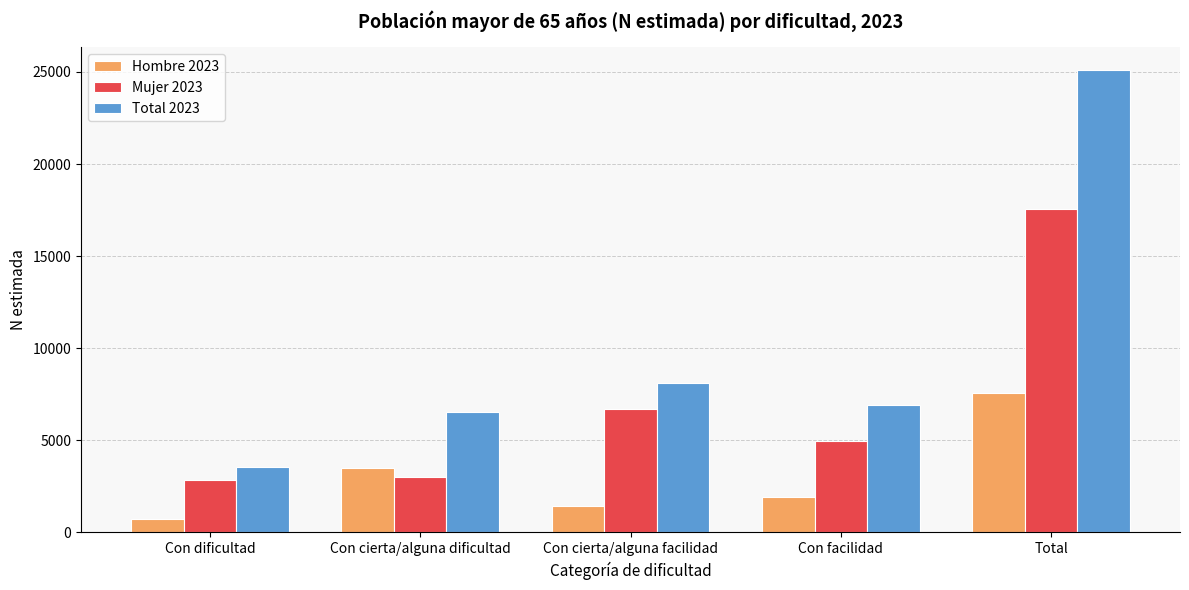

How many data points in Hombre 2023 are less than 1910?

2